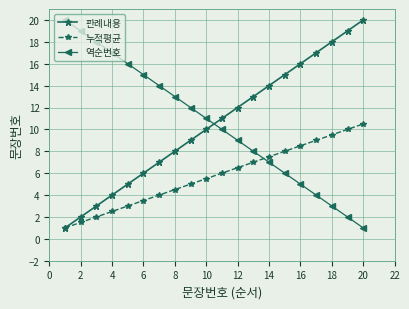

True or false: 역순번호 has more than 1 points higher than both neighbors.

False